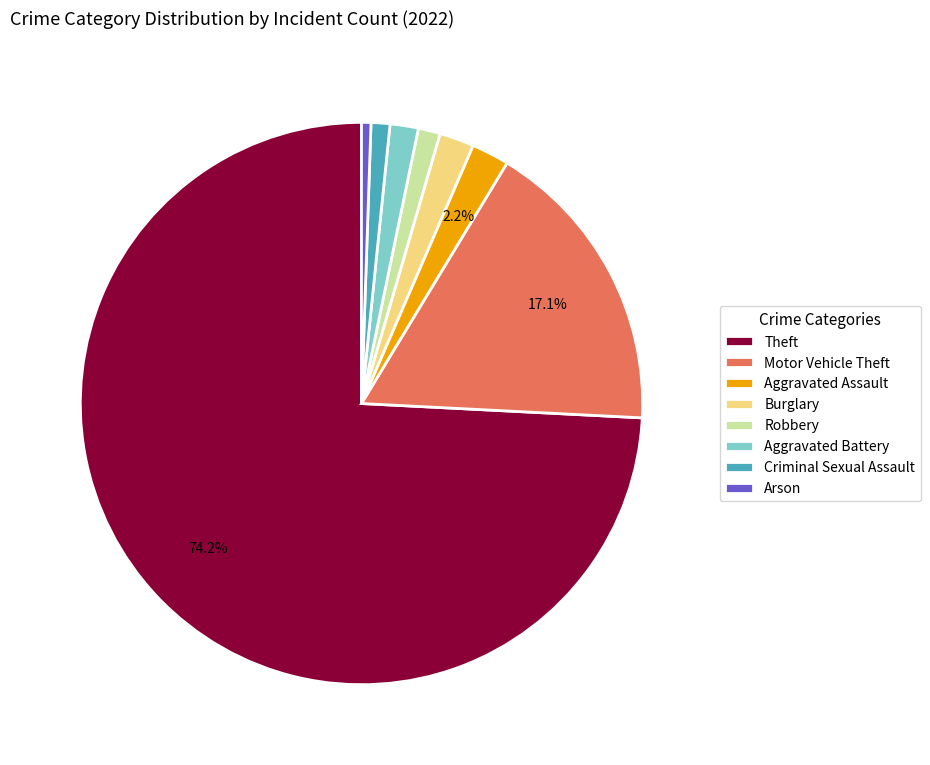

What percentage is NOT represented by Aggravated Assault?

97.8%